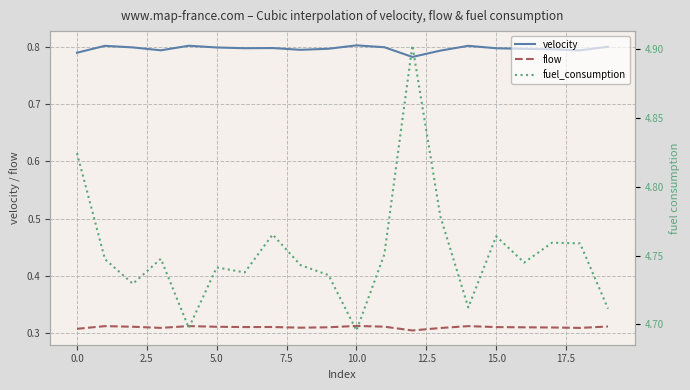

True or false: flow and velocity cross at least once.

False